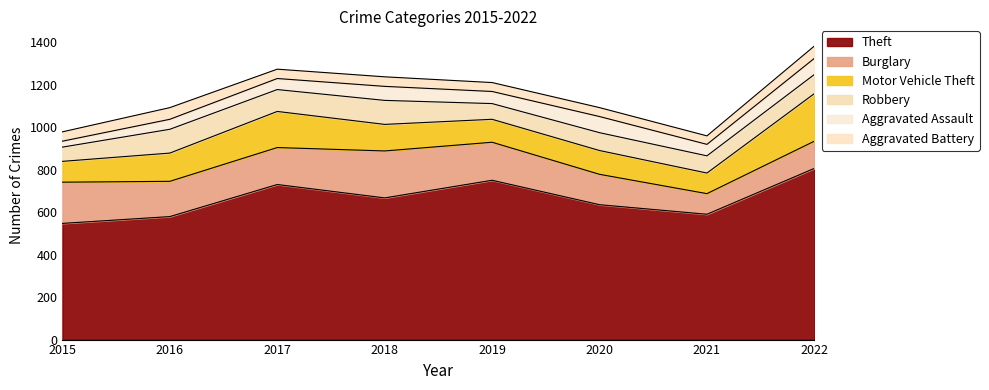

What is the value of the Aggravated Assault point at the 3rd from the left?

52